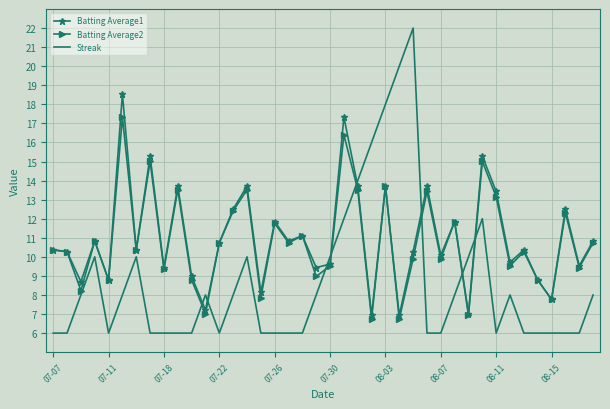

Which series has the widest spread of values?

Streak